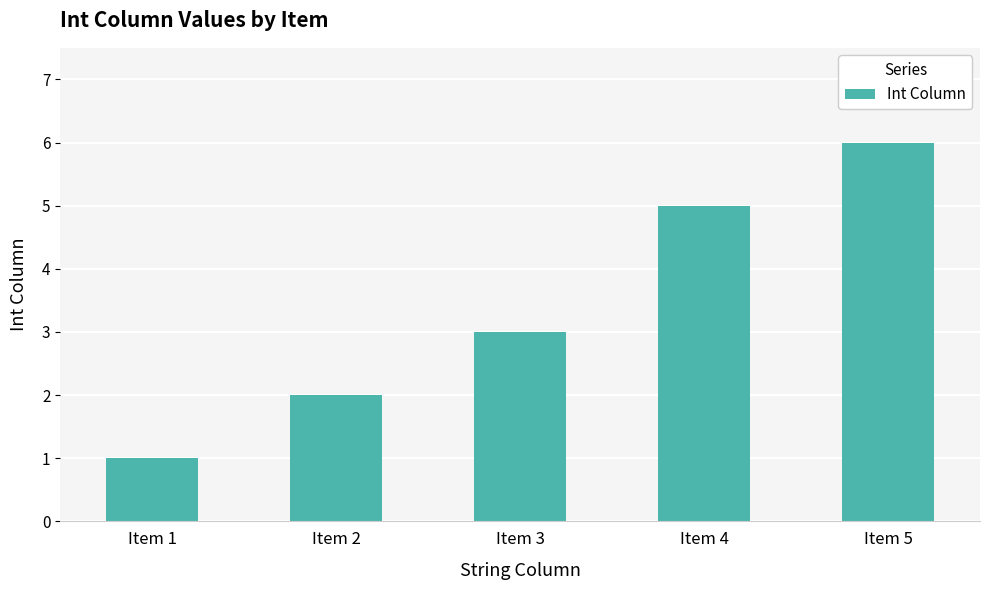

Read the value at Item 2.

2